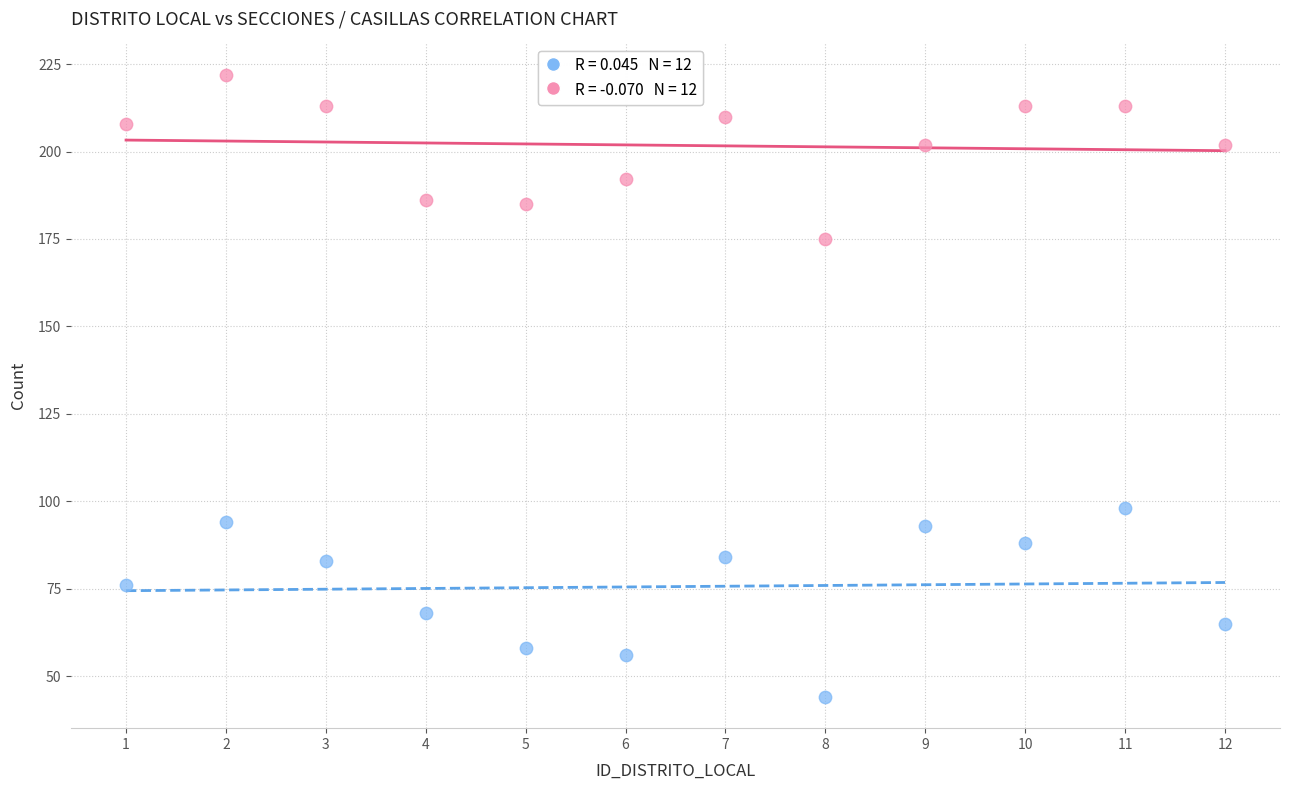

Across all data points, what is the range of X values (max minus min)?

11